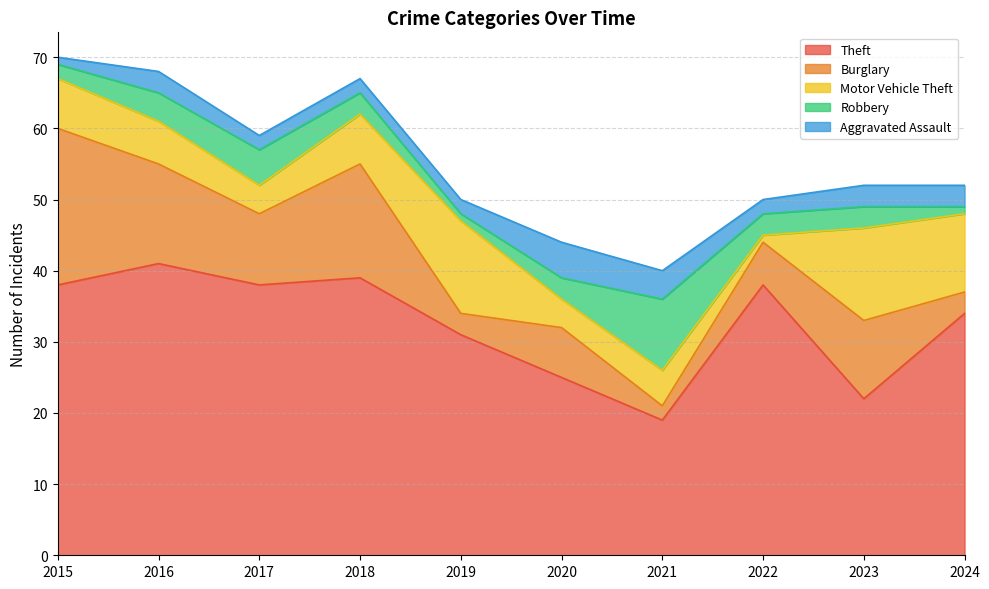

At which category is the sum across all series the highest?

2015